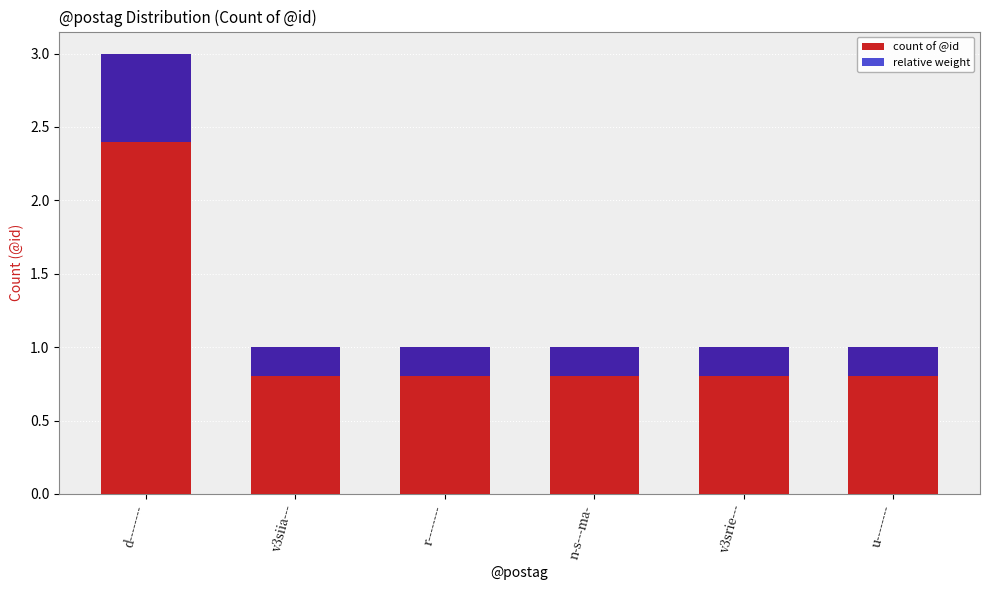

Count the relative weight values in the range 0 to 1.

6